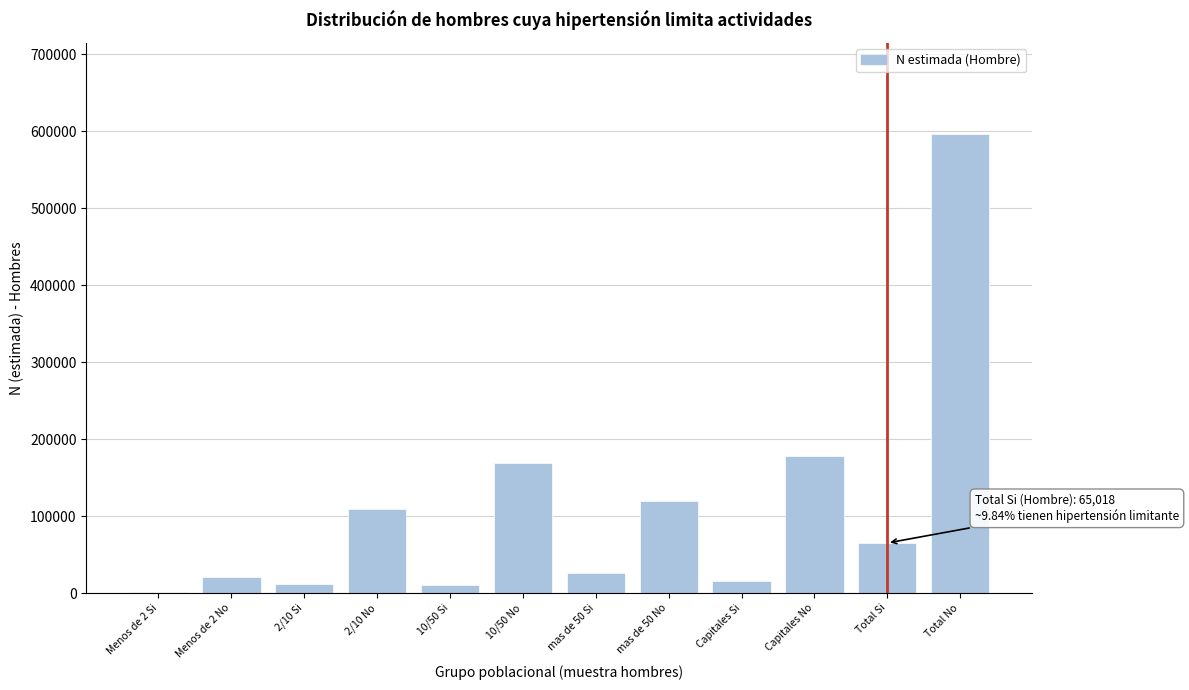

Is it true that the value at mas de 50 No is 119165?

True